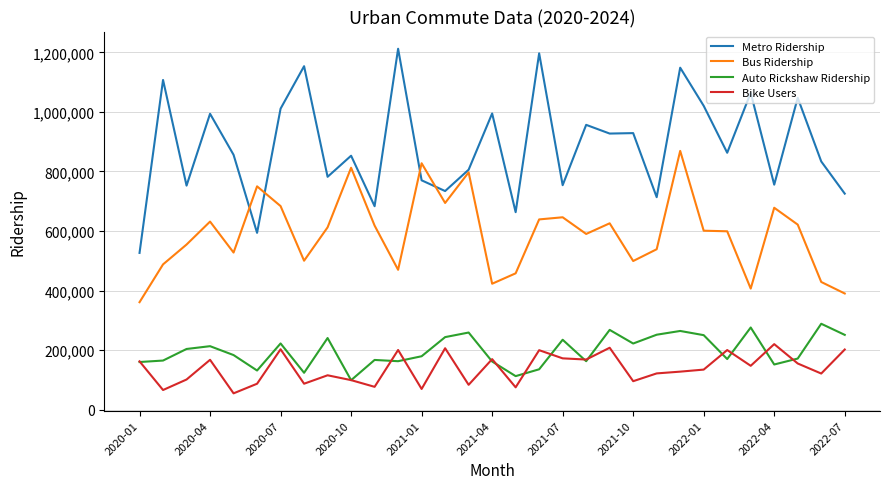

Which series has the largest total across all categories?

Metro Ridership